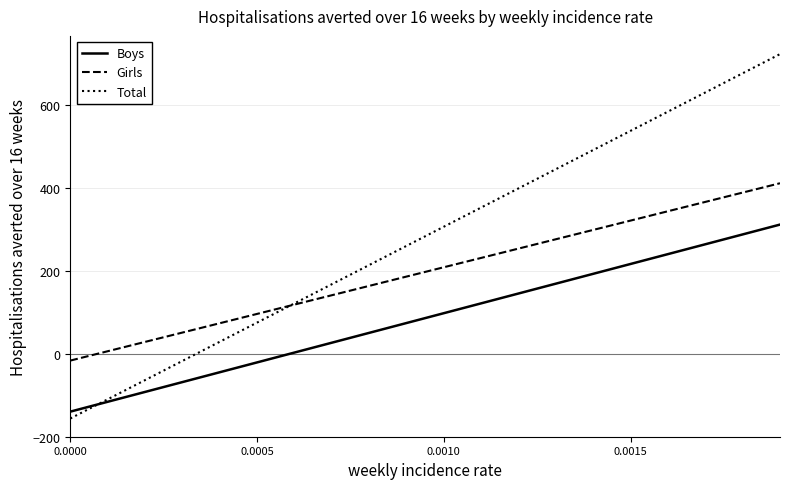

Does the chart have visible grid lines?

Yes